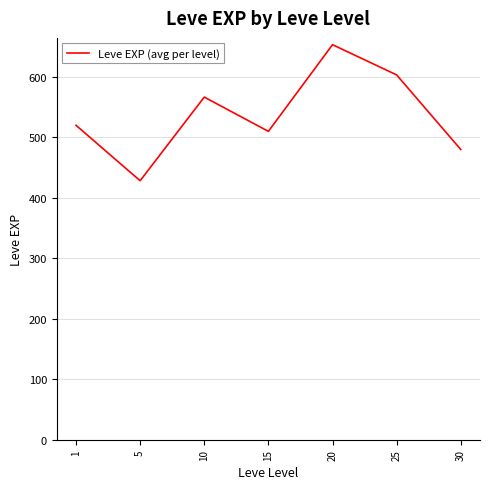

What is the maximum value shown in the chart?

653.3